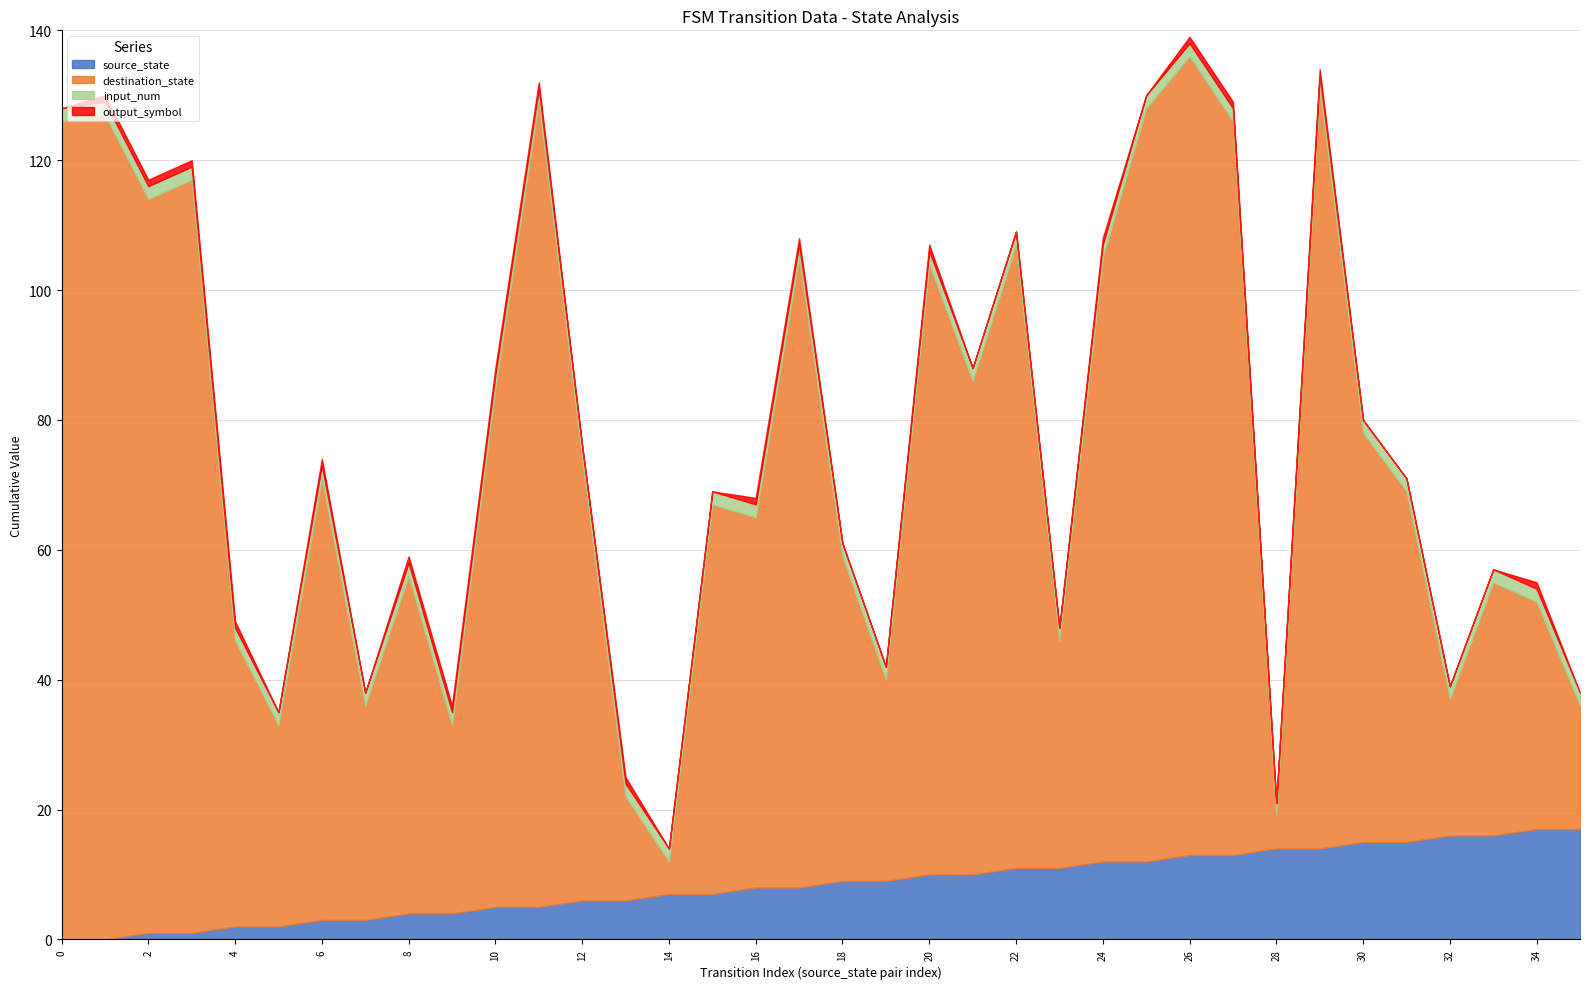

How many positive values does the source_state series have?

34